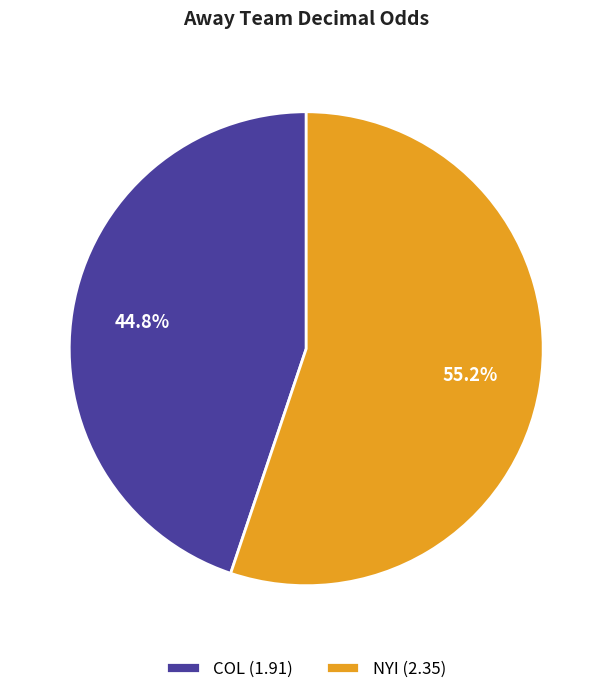

How many slices are in this pie chart?

2